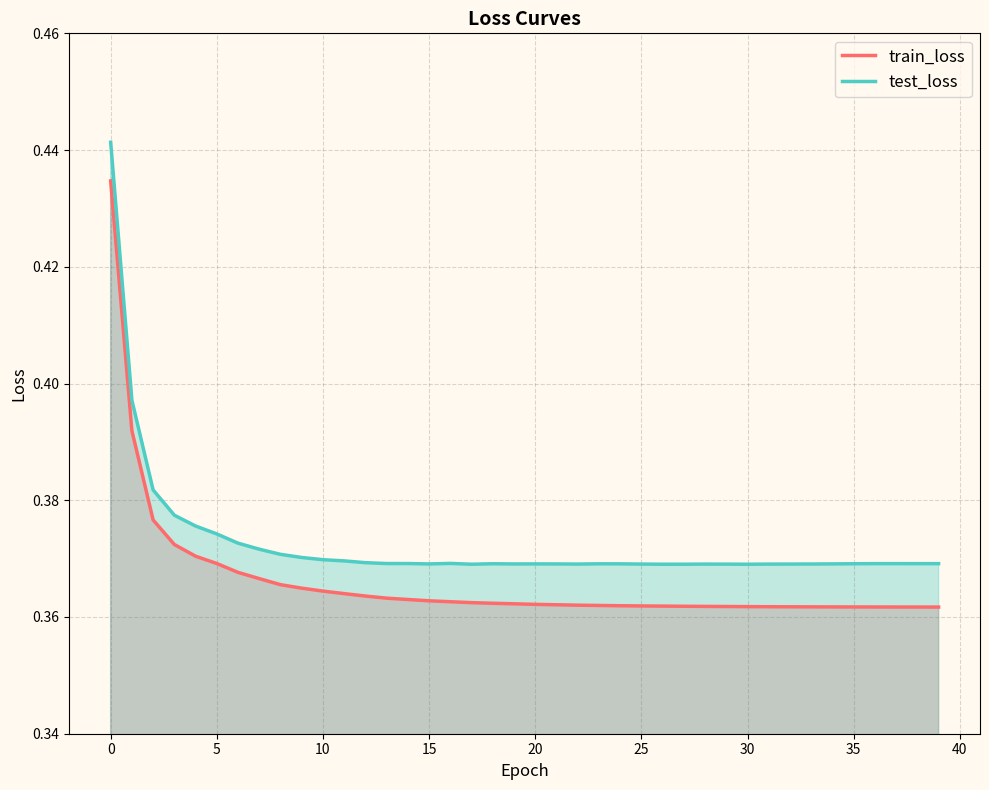

What is the minimum value shown in the chart?

0.4